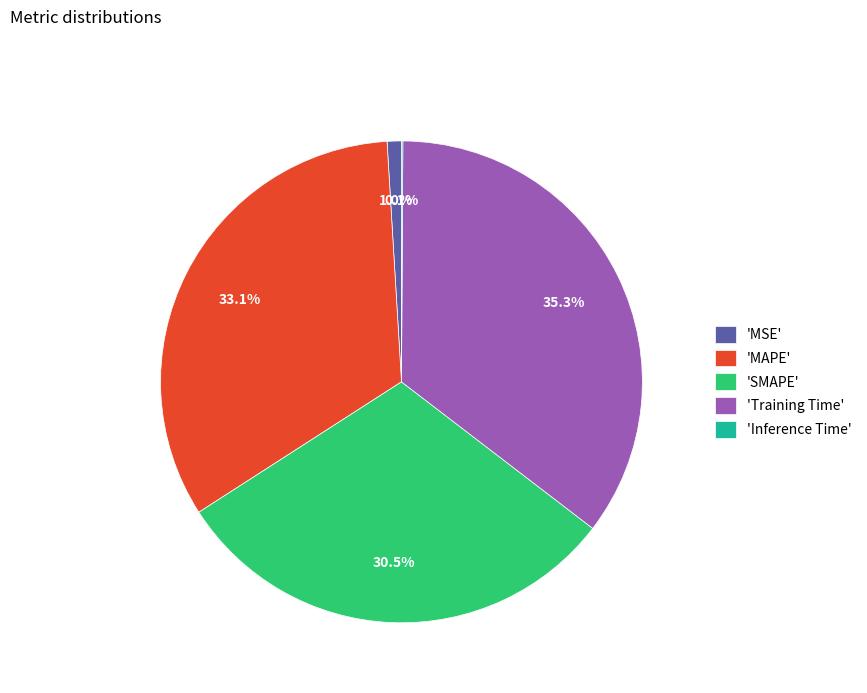

Which has a higher value, 'MAPE' or 'MSE'?

'MAPE'